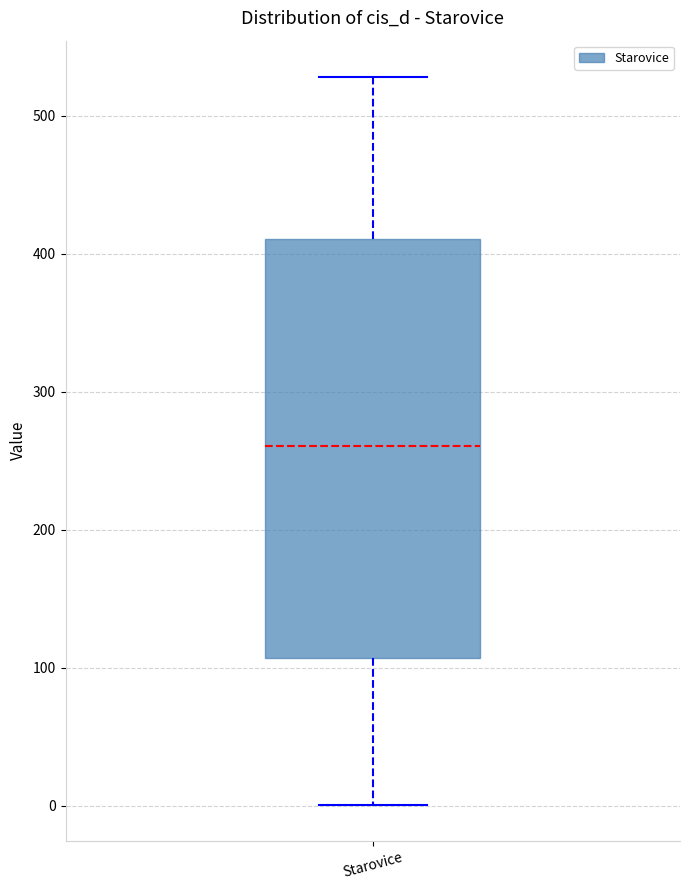

Read this box plot against the y-axis: the position of the median line, the range covered by the box, and the ends of both whiskers. The values are not printed on the chart, so give them approximately, as read against the axis.

median 260, box 110 to 410, whiskers 0 to 530